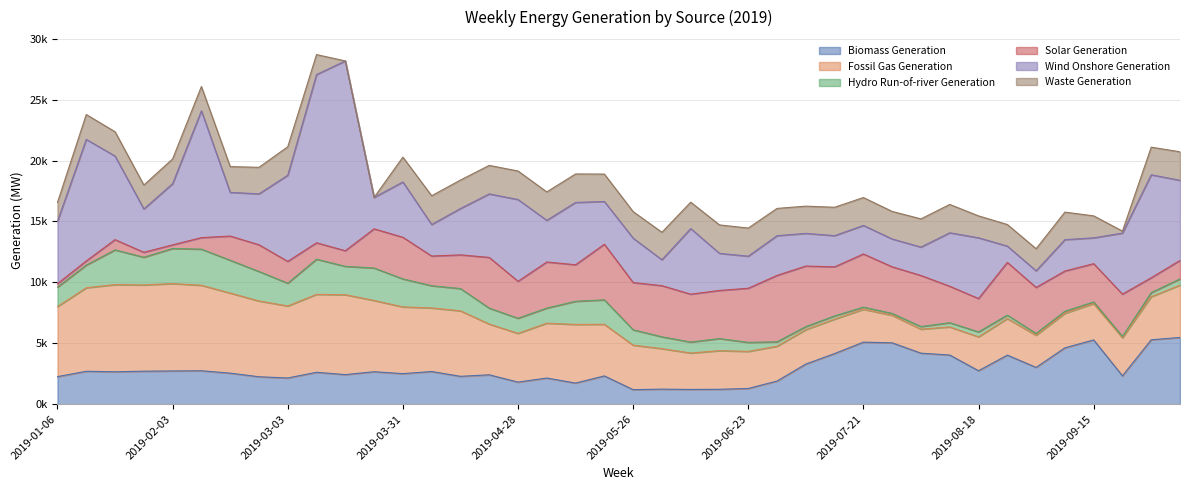

At which category is the sum across all series the highest?

2019-03-10